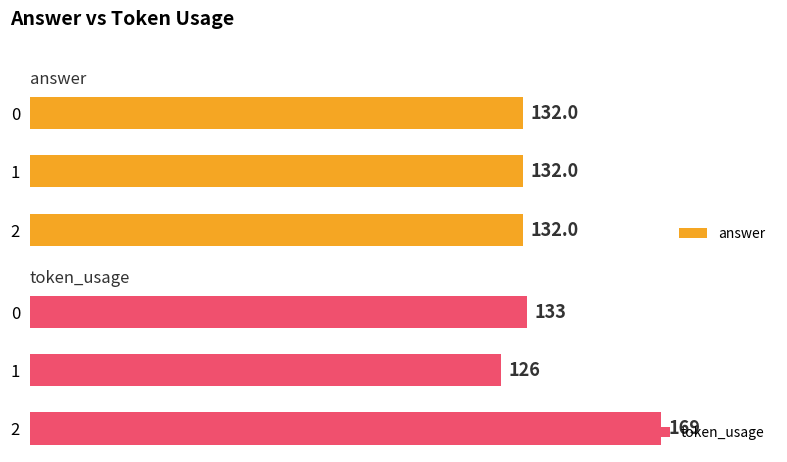

List the labels in order of token_usage value, largest first.

2, 0, 1